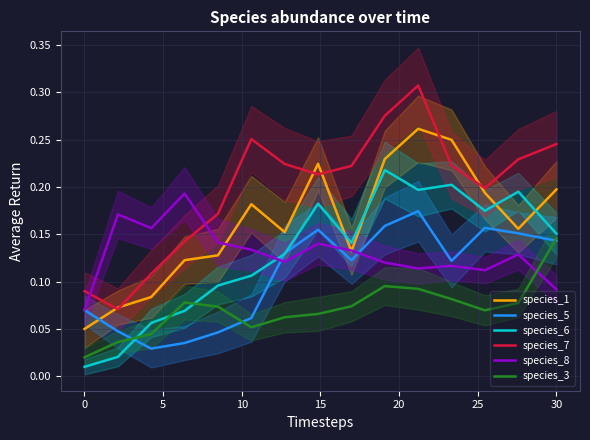

How many distinct data groups are displayed?

6